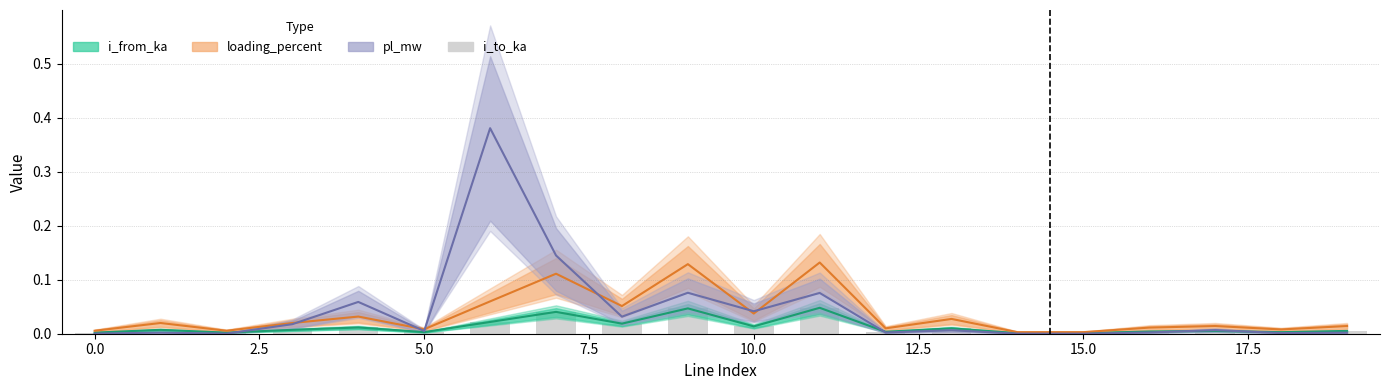

The chart shows a value of 0.0 at 17. True or false?

False